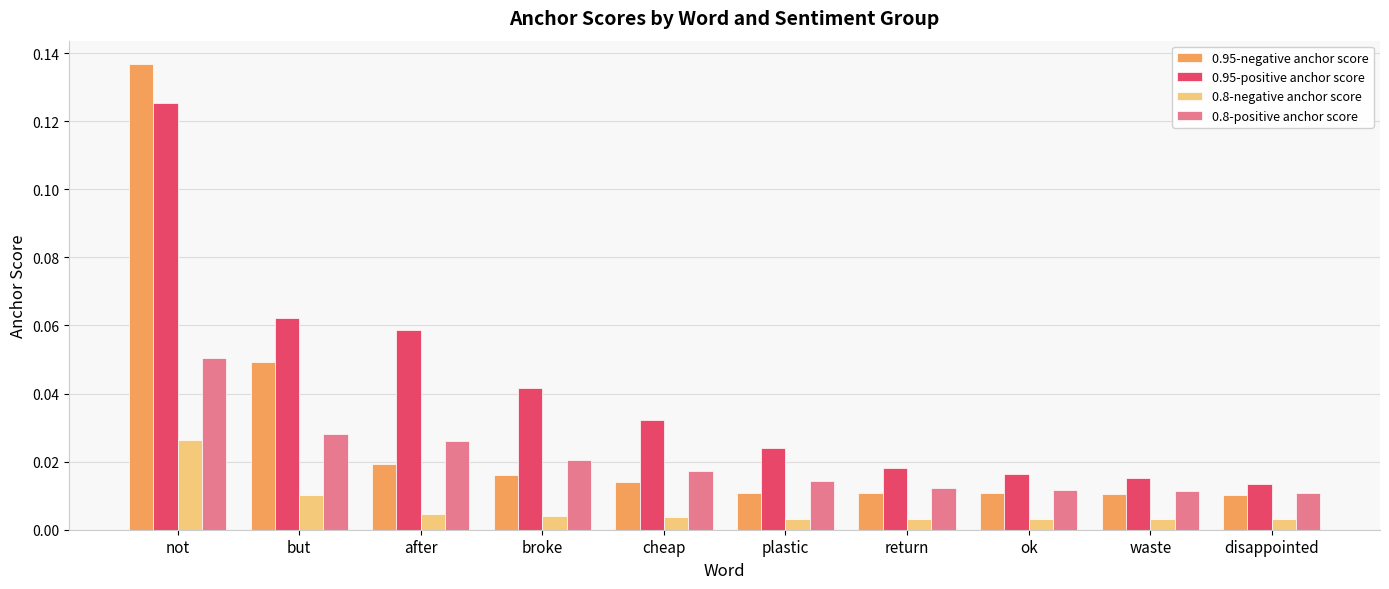

Rank the series by their maximum value, from lowest to highest.

0.8-negative anchor score, 0.8-positive anchor score, 0.95-positive anchor score, 0.95-negative anchor score